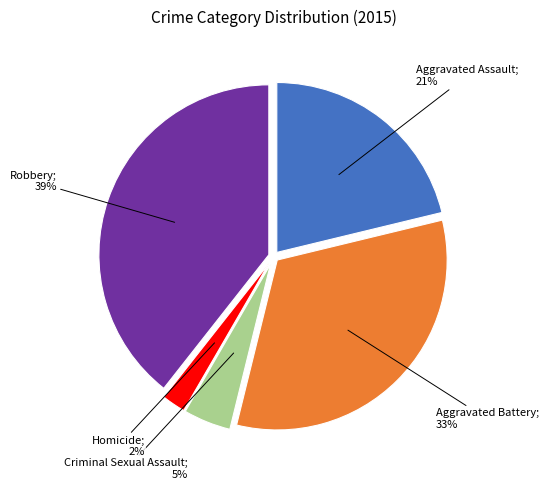

Is there a majority slice in this chart?

No